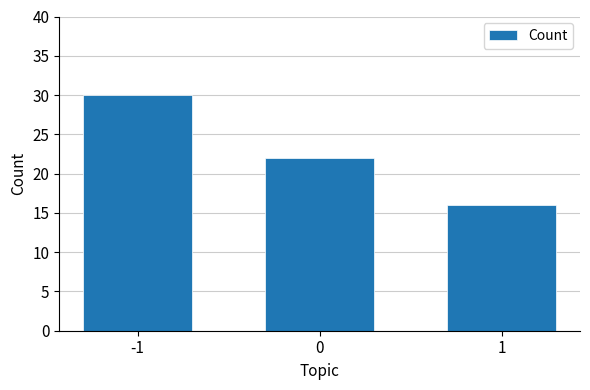

List the labels in order of value, smallest first.

1, 0, -1